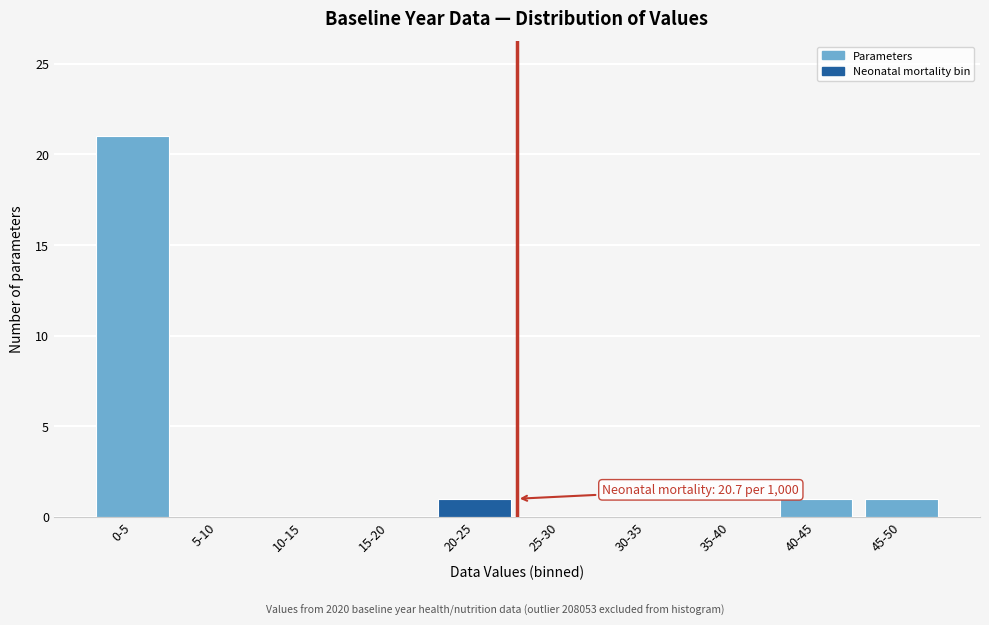

Reading left to right, what are all the values shown in this chart?

0-5=21	5-10=0	10-15=0	15-20=0	20-25=1	25-30=0	30-35=0	35-40=0	40-45=1	45-50=1